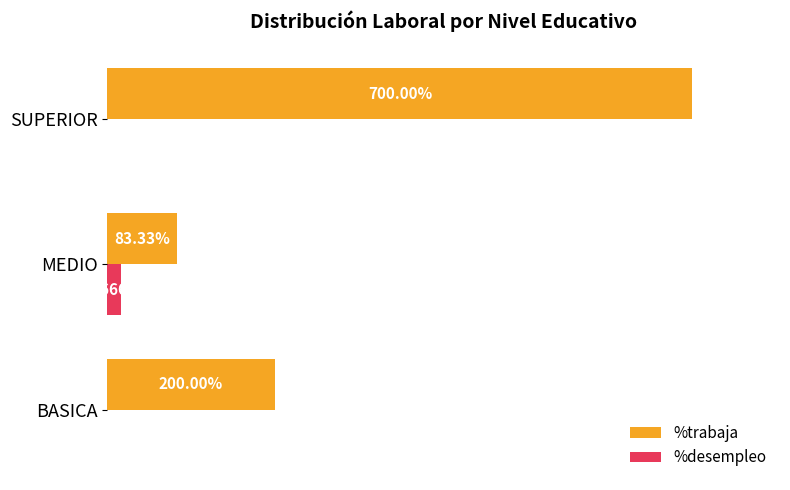

Which series changed the most between BASICA and SUPERIOR?

%trabaja